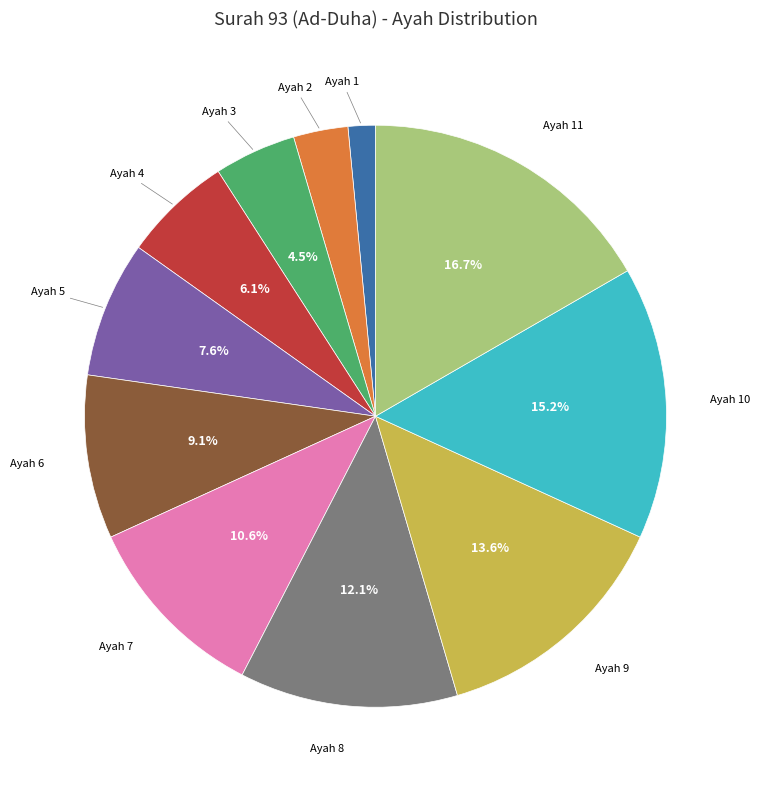

Does any single category account for the majority?

No